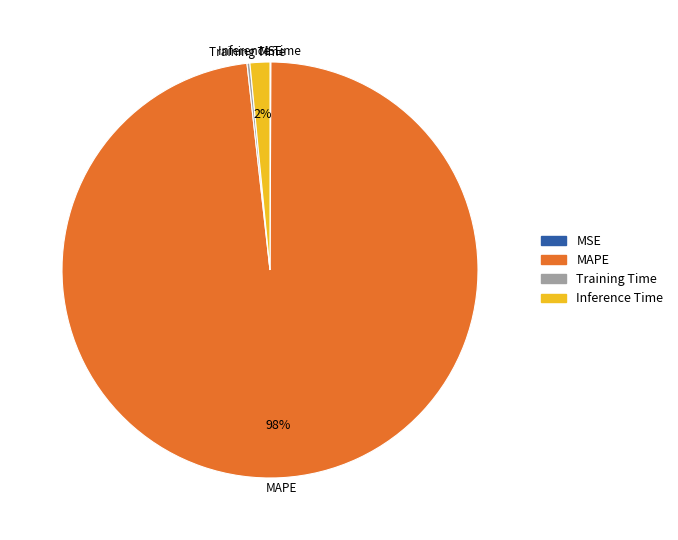

Which slice represents more than half of the pie?

MAPE